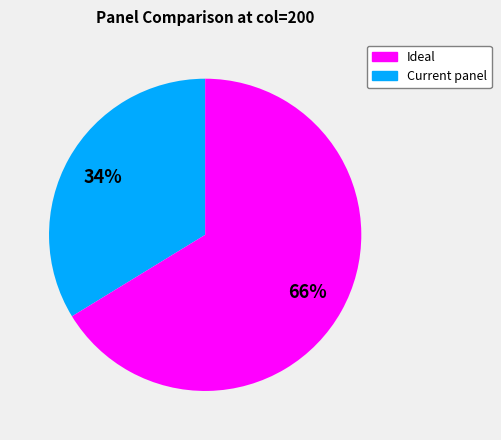

How many segments does this pie chart have?

2